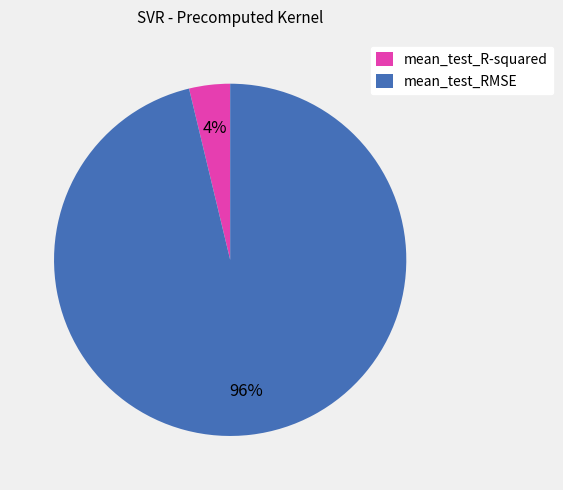

Which has a higher value, mean_test_RMSE or mean_test_R-squared?

mean_test_RMSE